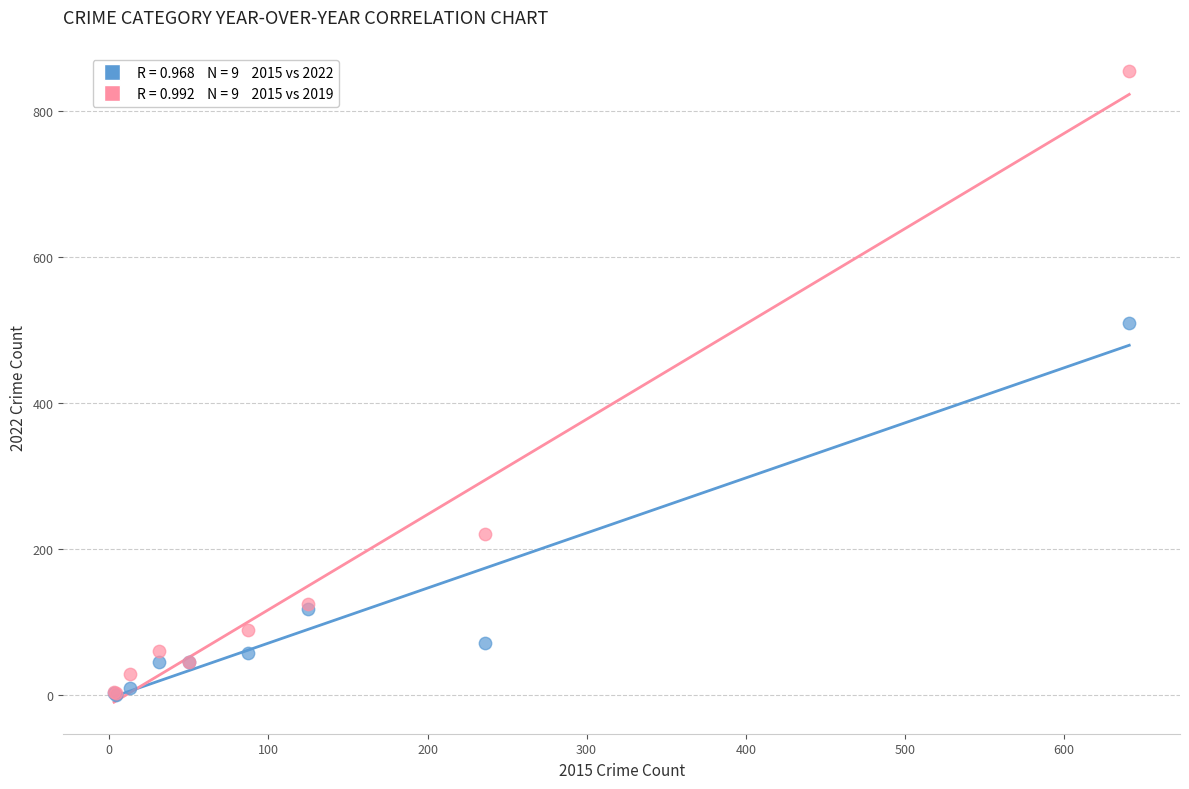

Across all series, what Y value is closest to 428?

510